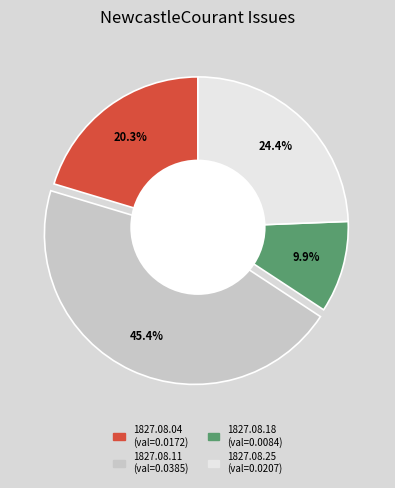

Count the number of slices in the pie.

4